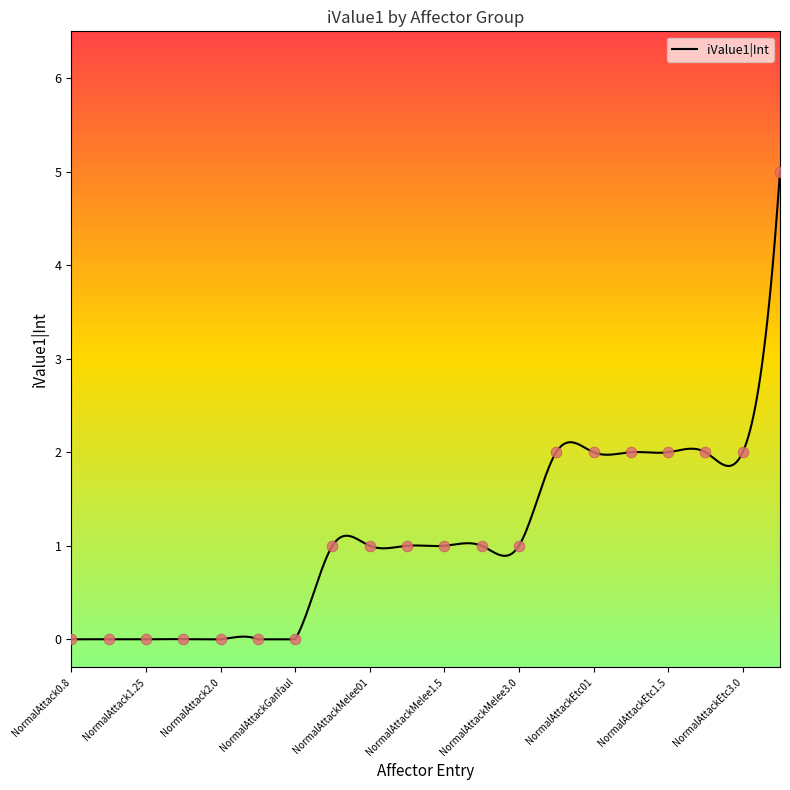

What is the maximum value shown in the chart?

5.0